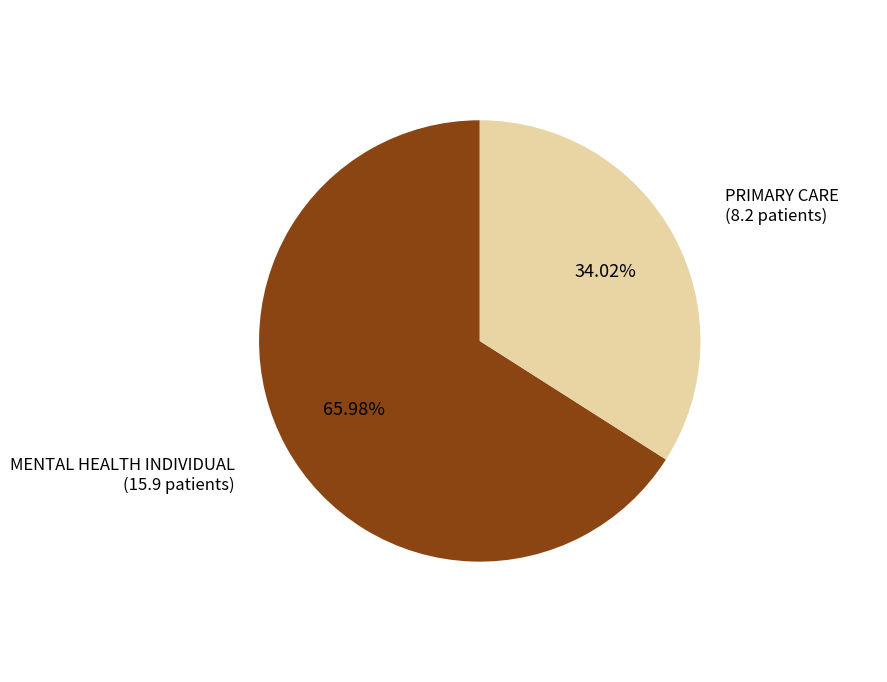

What percentage is the PRIMARY CARE slice, to the nearest percent?

34%